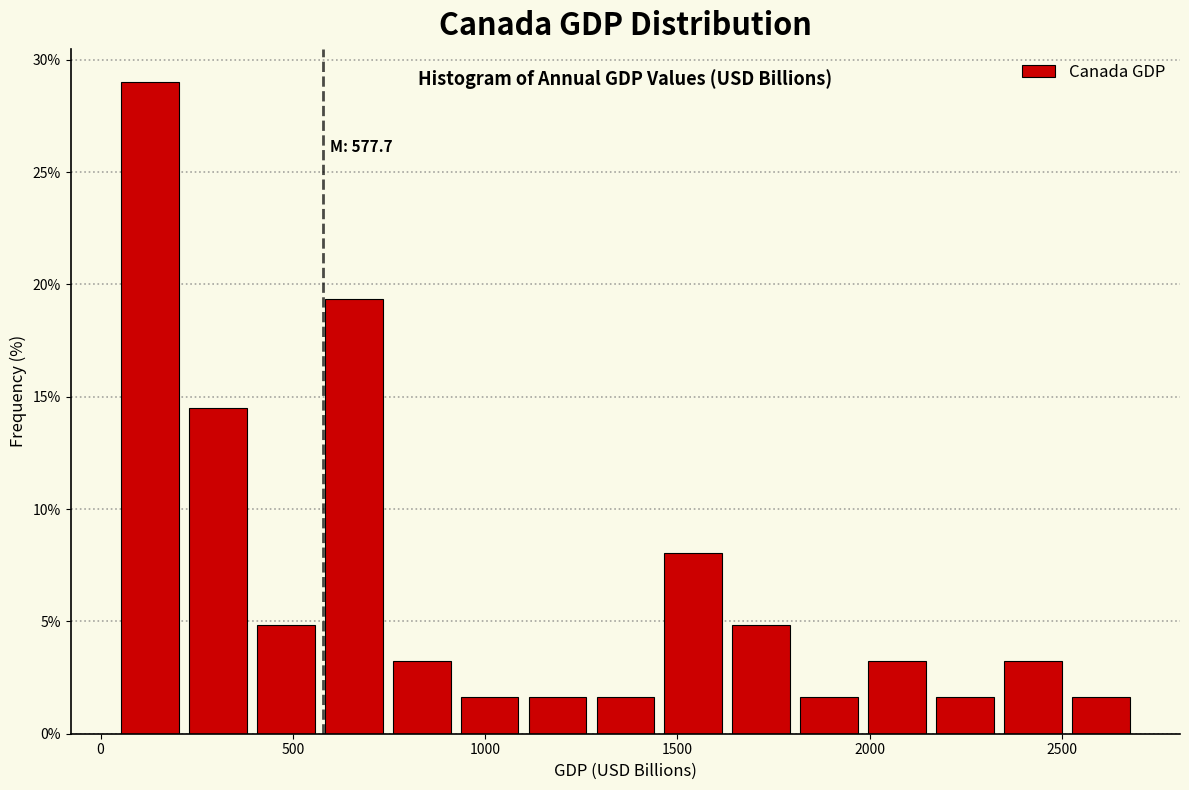

Read against the x-axis, roughly where is the centre of the tallest bar?

150